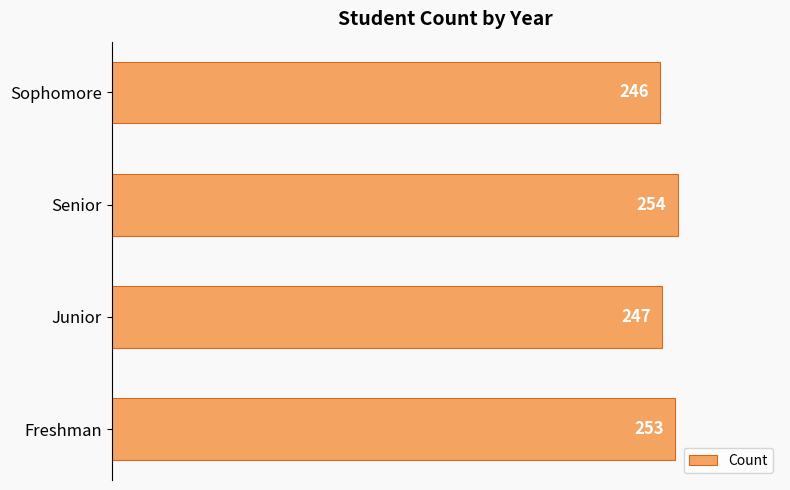

Rank the categories by value from lowest to highest.

Sophomore, Junior, Freshman, Senior